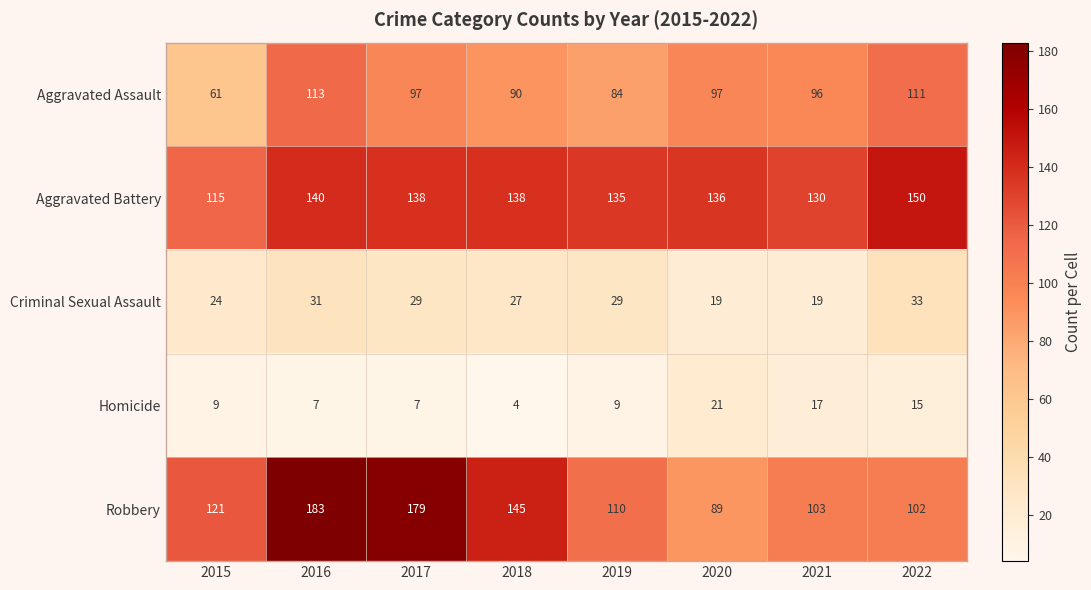

What is the minimum value shown in the chart?

4